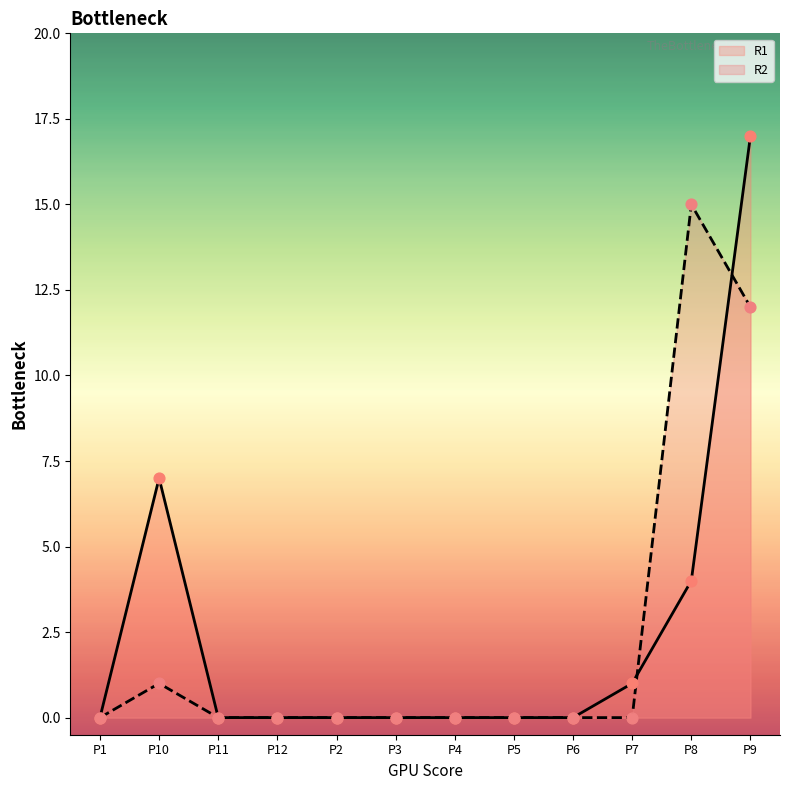

Which series reaches the maximum Y coordinate?

R1